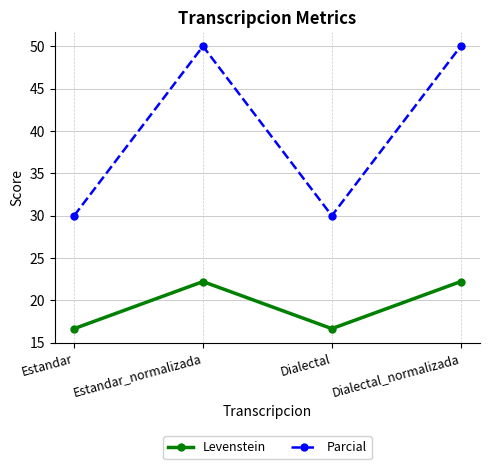

Reading left to right, what are all the values shown in this chart?

Levenstein: Estandar=16.7	Estandar_normalizada=22.2	Dialectal=16.7	Dialectal_normalizada=22.2
Parcial: Estandar=30.0	Estandar_normalizada=50.0	Dialectal=30.0	Dialectal_normalizada=50.0